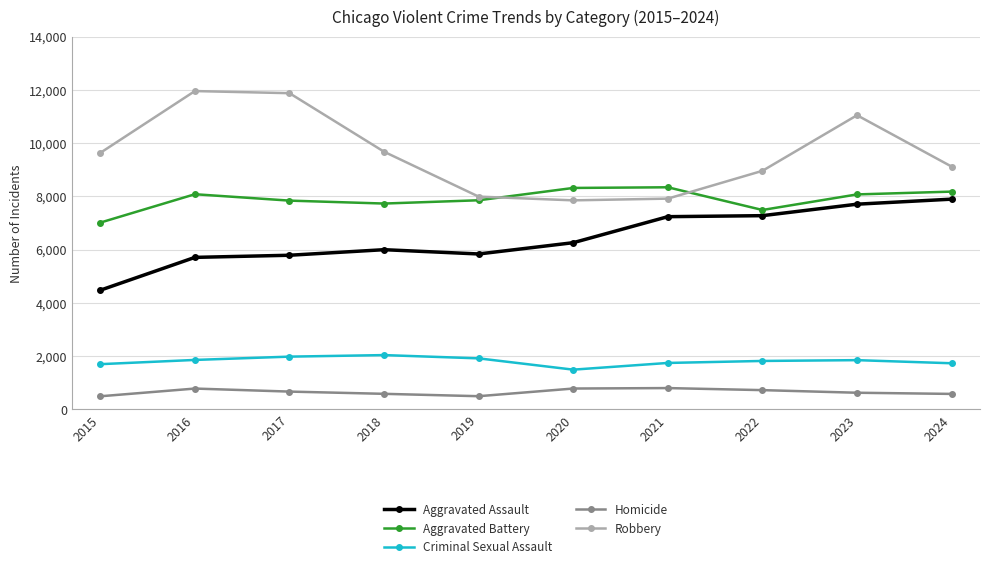

What is the value of the Aggravated Assault point at the 4th from the left?

6002